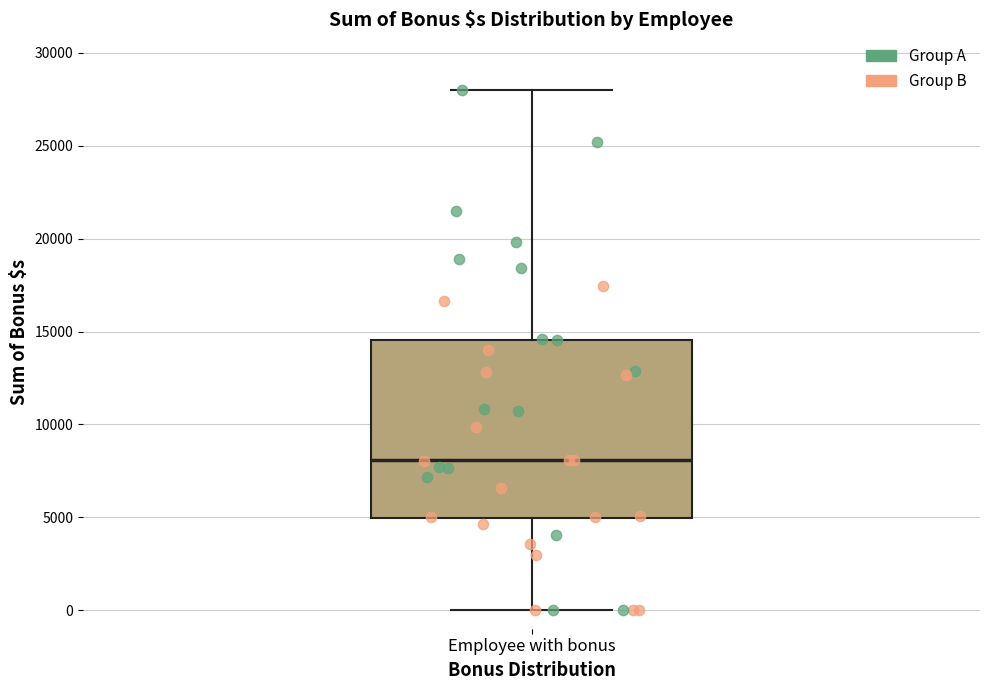

Read this box plot against the y-axis: the position of the median line, the range covered by the box, and the ends of both whiskers. The values are not printed on the chart, so give them approximately, as read against the axis.

median 8000, box 5000 to 14500, whiskers 0 to 28000